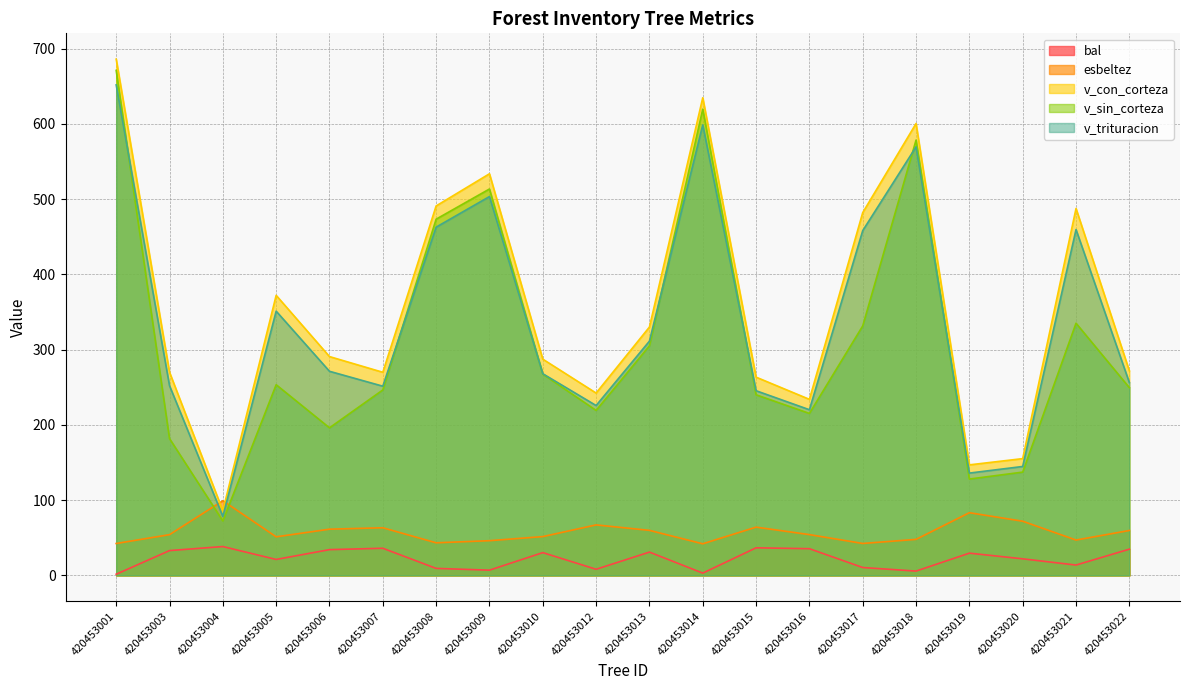

Reading left to right, what are all the values shown in this chart?

bal: 420453001=1.6	420453003=33.0	420453004=38.4	420453005=21.2	420453006=34.3	420453007=36.1	420453008=9.3	420453009=7.0	420453010=30.3	420453012=8.2	420453013=31.0	420453014=3.1	420453015=36.7	420453016=35.5	420453017=10.5	420453018=5.8	420453019=29.6	420453020=22.1	420453021=13.8	420453022=34.9
esbeltez: 420453001=42.4	420453003=54.2	420453004=99.2	420453005=51.3	420453006=61.4	420453007=63.3	420453008=43.3	420453009=46.1	420453010=51.6	420453012=67.1	420453013=59.9	420453014=42.0	420453015=64.2	420453016=54.2	420453017=42.5	420453018=47.9	420453019=83.3	420453020=72.0	420453021=47.0	420453022=59.7
v_con_corteza: 420453001=686.1	420453003=270.0	420453004=85.9	420453005=372.2	420453006=290.8	420453007=270.0	420453008=491.0	420453009=533.8	420453010=287.4	420453012=242.3	420453013=330.1	420453014=634.8	420453015=263.5	420453016=234.0	420453017=482.1	420453018=600.5	420453019=146.9	420453020=155.2	420453021=487.6	420453022=271.9
v_sin_corteza: 420453001=671.1	420453003=181.9	420453004=72.3	420453005=253.4	420453006=196.1	420453007=246.5	420453008=473.4	420453009=513.5	420453010=267.6	420453012=219.3	420453013=305.1	420453014=619.6	420453015=240.0	420453016=215.3	420453017=331.6	420453018=578.5	420453019=128.1	420453020=137.3	420453021=335.2	420453022=249.5
v_trituracion: 420453001=651.9	420453003=252.1	420453004=78.4	420453005=351.2	420453006=271.3	420453007=251.5	420453008=462.8	420453009=503.4	420453010=268.1	420453012=225.8	420453013=311.3	420453014=598.8	420453015=245.4	420453016=220.2	420453017=458.2	420453018=569.5	420453019=136.0	420453020=144.8	420453021=459.6	420453022=256.3